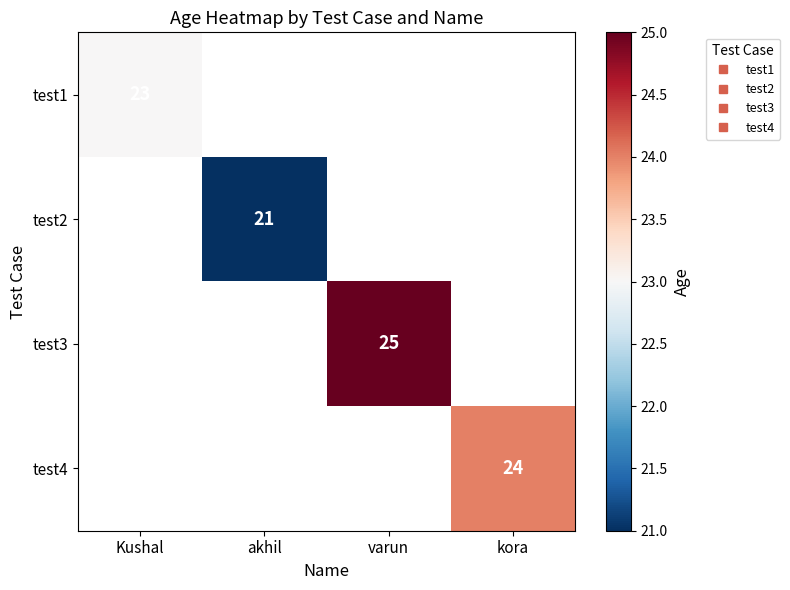

What is the minimum value for test1?

23.0